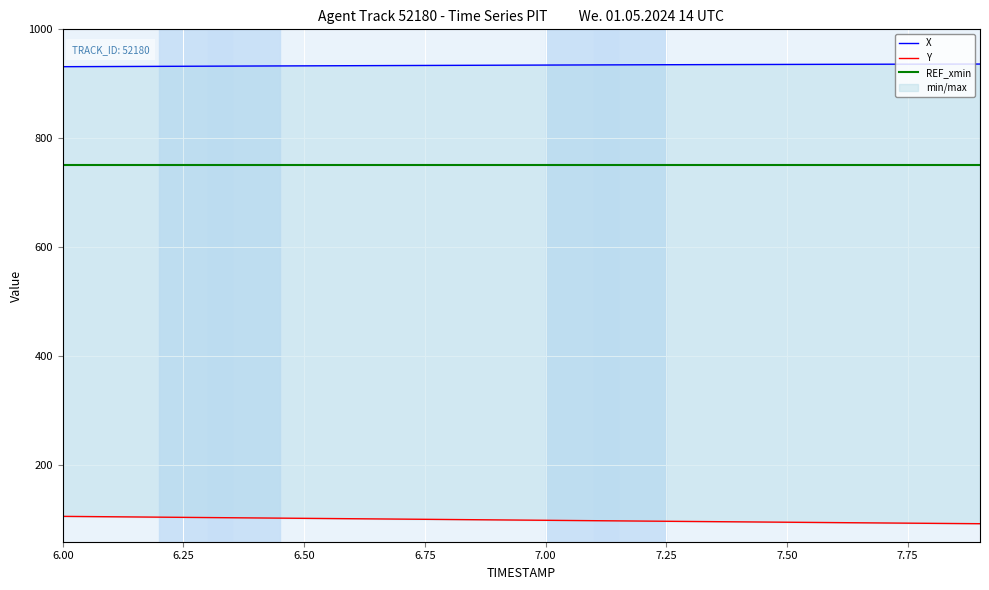

True or false: Y and X cross at least once.

False